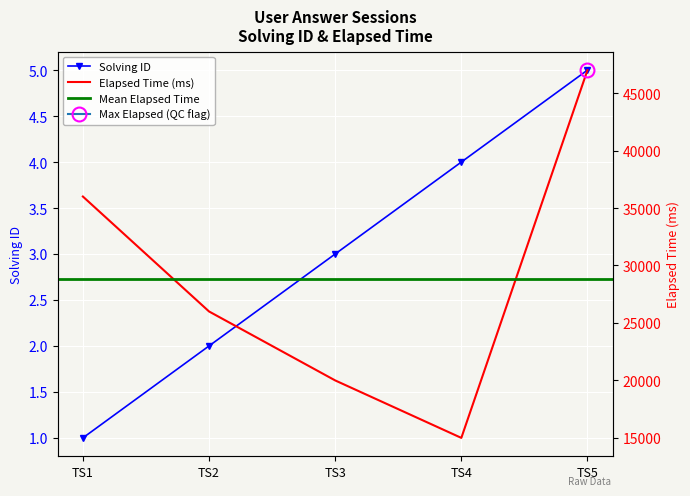

Rank the categories by Solving ID value from lowest to highest.

TS1, TS2, TS3, TS4, TS5